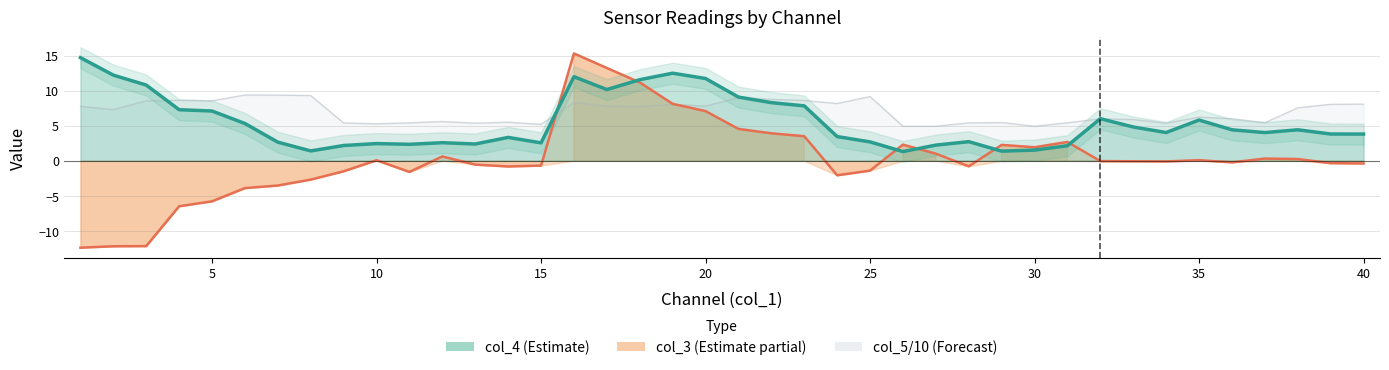

What is the sum of the col_3 values at 32 and 30?

1.9